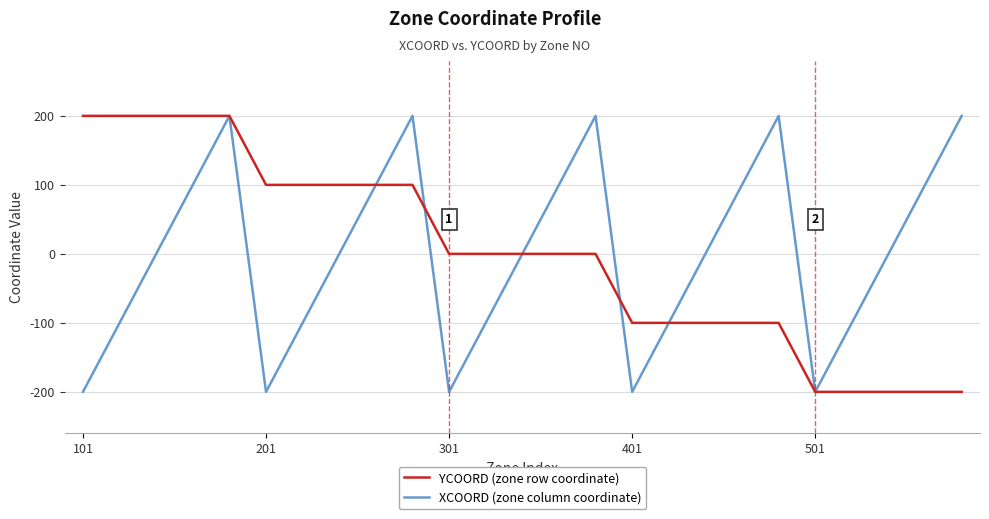

What is the maximum value shown in the chart?

200